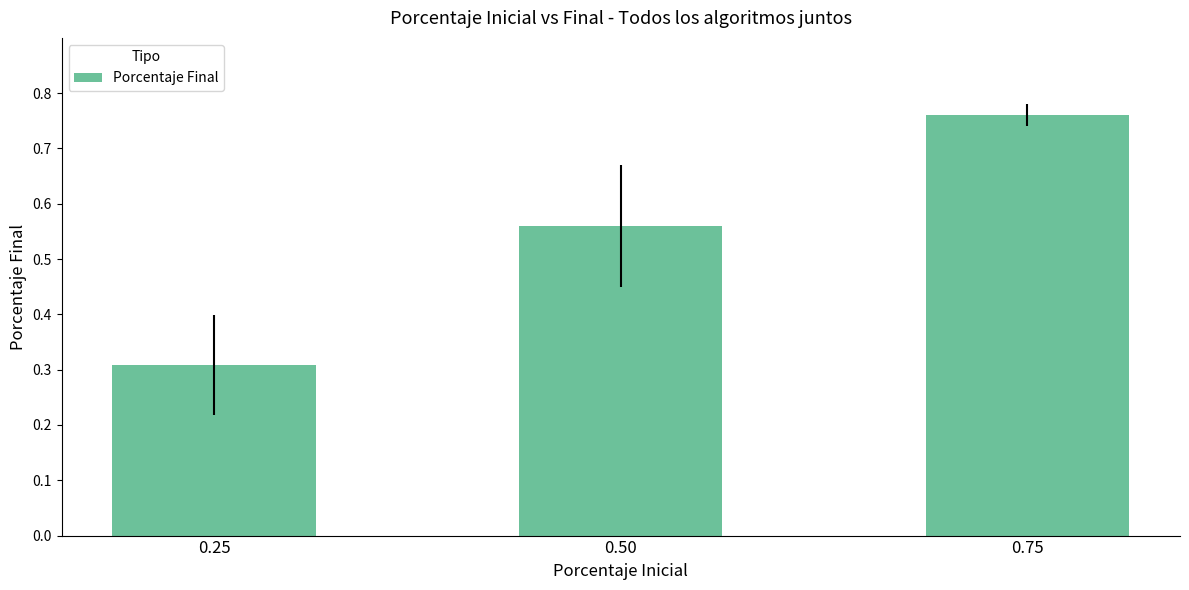

List the labels in order of value, largest first.

0.75, 0.50, 0.25